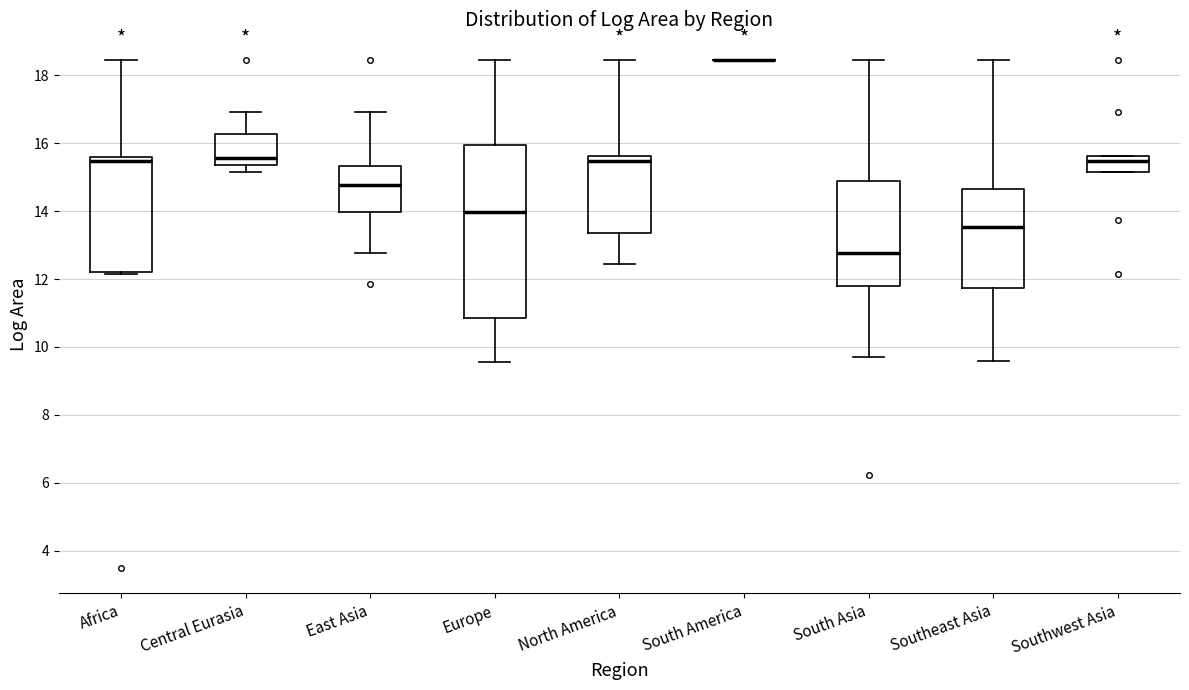

Reading left to right, transcribe this box plot: for each box, give where its median line is, the range the box spans, and where its two whiskers end, as read against the y-axis. The values are not printed on the chart, so give them approximately, as read against the axis.

Africa: median 15.4, box 12.2 to 15.6, whiskers 12.2 to 18.4
Central Eurasia: median 15.6, box 15.4 to 16.2, whiskers 15.2 to 17.0
East Asia: median 14.8, box 14.0 to 15.4, whiskers 12.8 to 17.0
Europe: median 14.0, box 10.8 to 16.0, whiskers 9.6 to 18.4
North America: median 15.4, box 13.4 to 15.6, whiskers 12.4 to 18.4
South America: box collapsed to a line at 18.4, whiskers 18.4 to 18.4
South Asia: median 12.8, box 11.8 to 14.8, whiskers 9.6 to 18.4
Southeast Asia: median 13.6, box 11.8 to 14.6, whiskers 9.6 to 18.4
Southwest Asia: median 15.4, box 15.2 to 15.6, whiskers 15.2 to 15.6